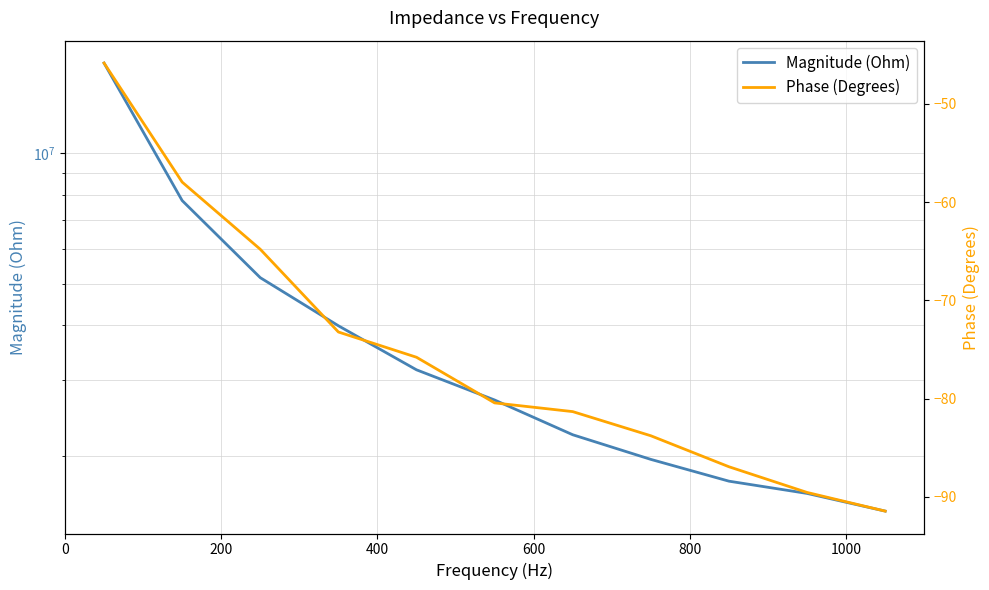

What is the difference between the highest and lowest values at 8?

1747518.5